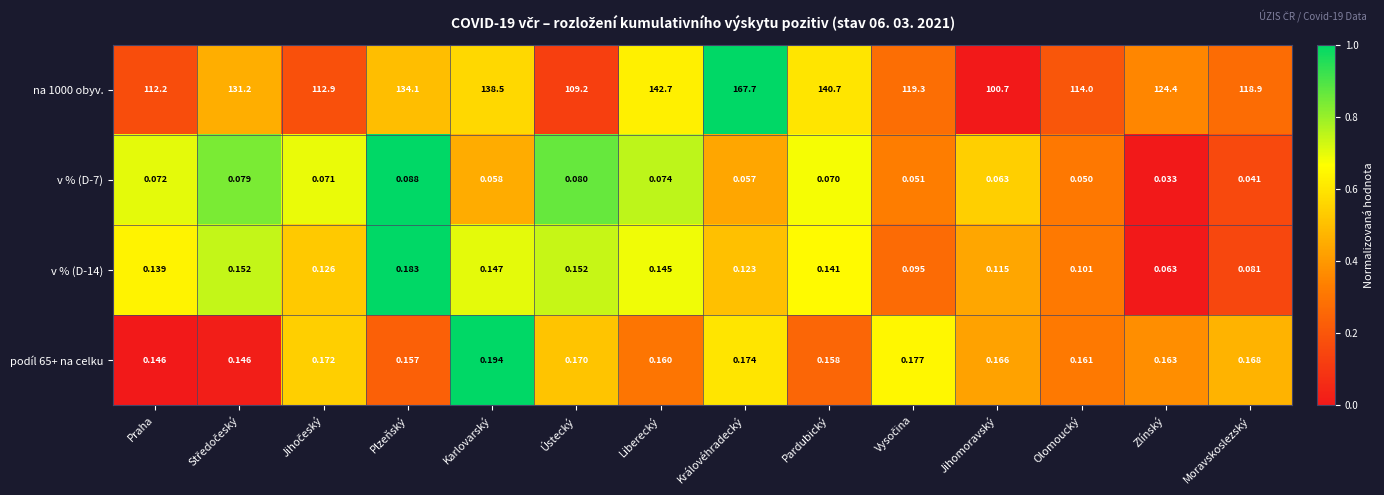

How many data points does each series have?

14